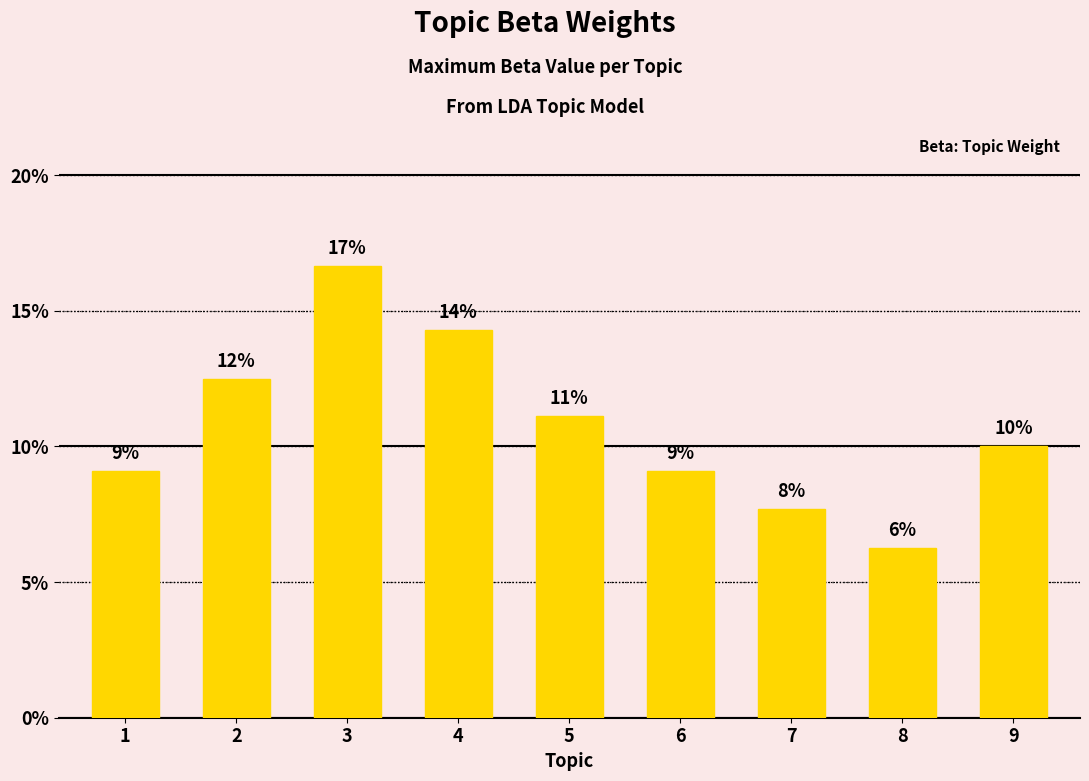

Rank the categories by value from lowest to highest.

8, 7, 1, 6, 9, 5, 2, 4, 3